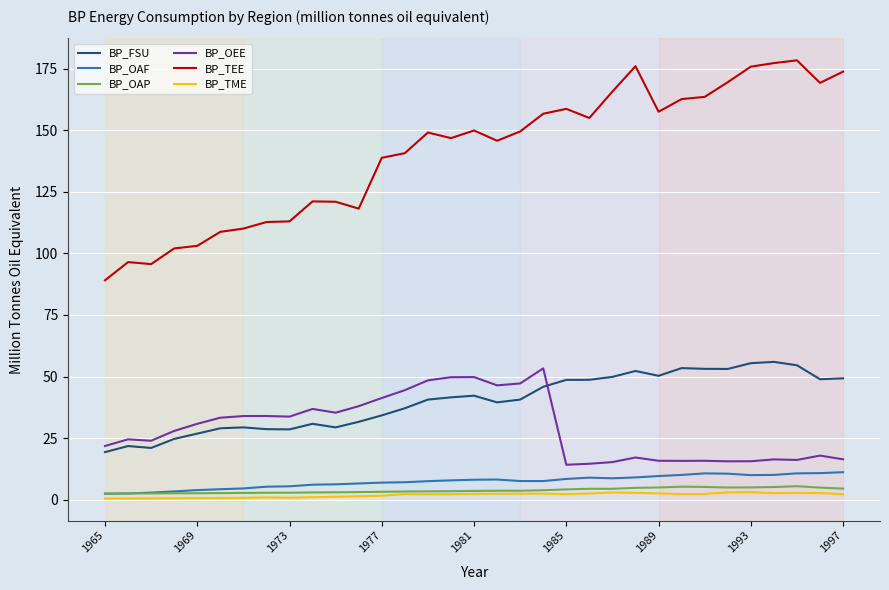

What is the highest value of the BP_TEE series?

178.4